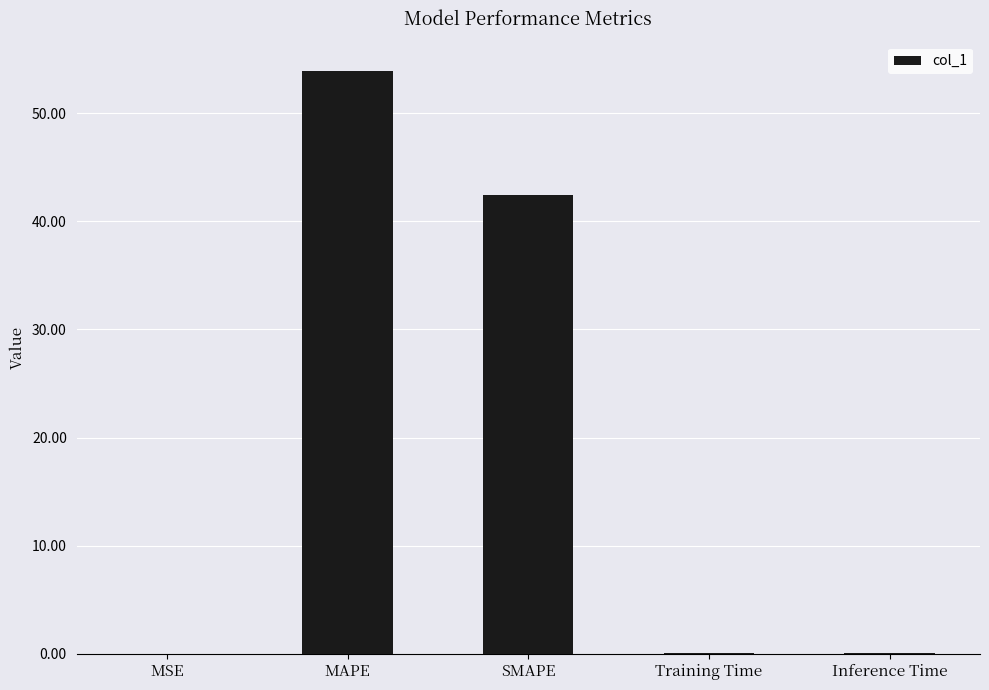

At which label is the value closest to 26?

SMAPE